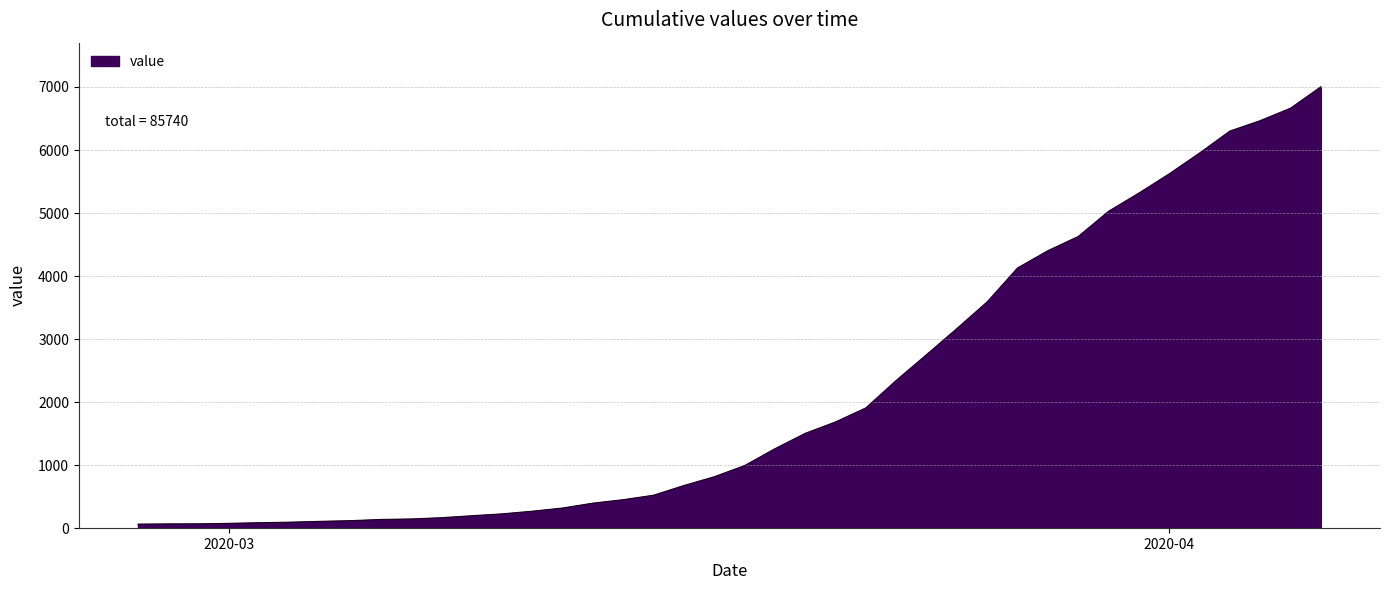

What is the difference between the maximum and minimum values?

6939